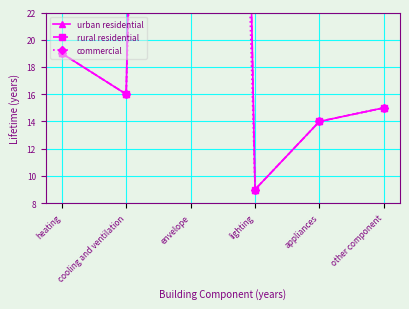

True or false: commercial and rural residential cross at least once.

False